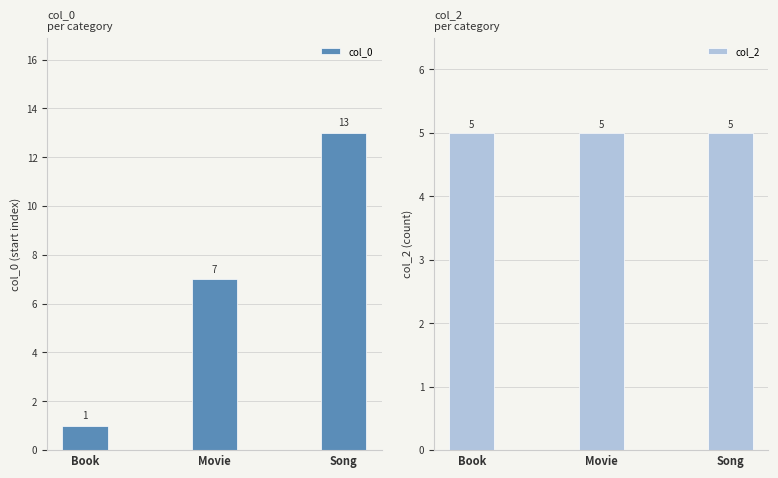

What is the value of the col_2 bar at the 2nd from the left?

5